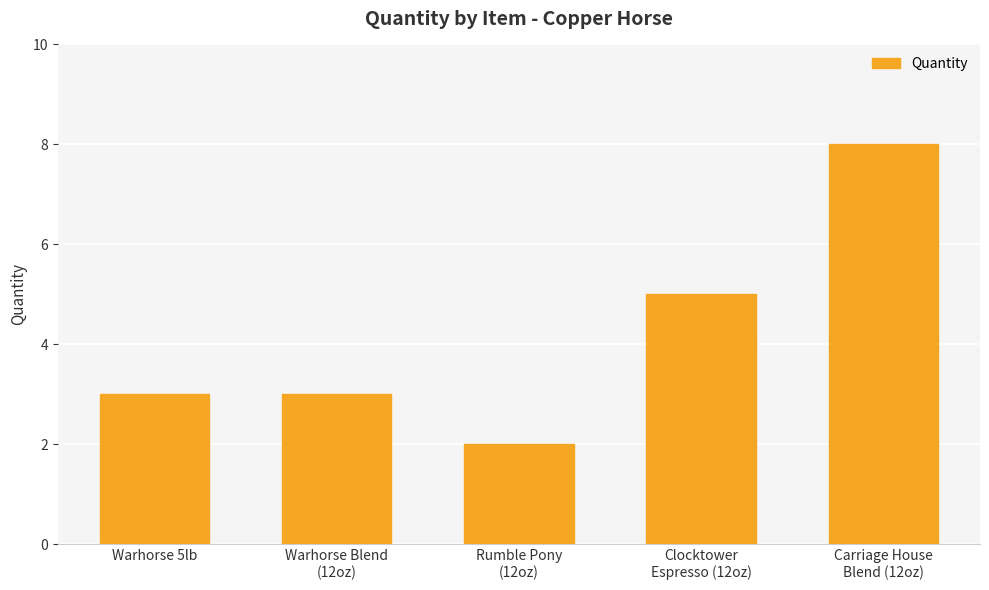

Are the bars horizontal?

No